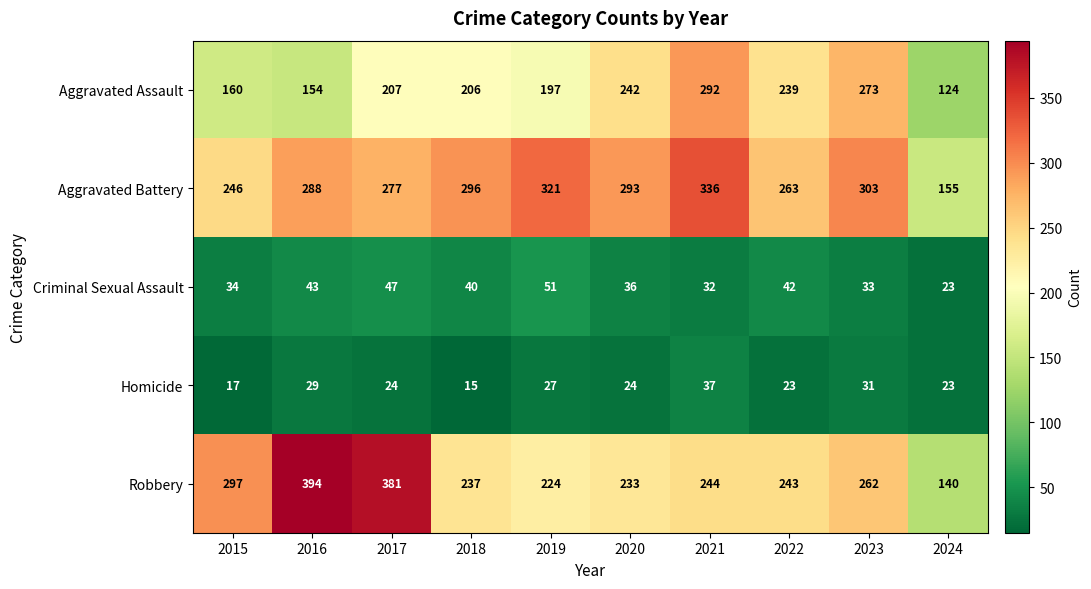

True or false: Homicide has a value of 15 at 2018.

True